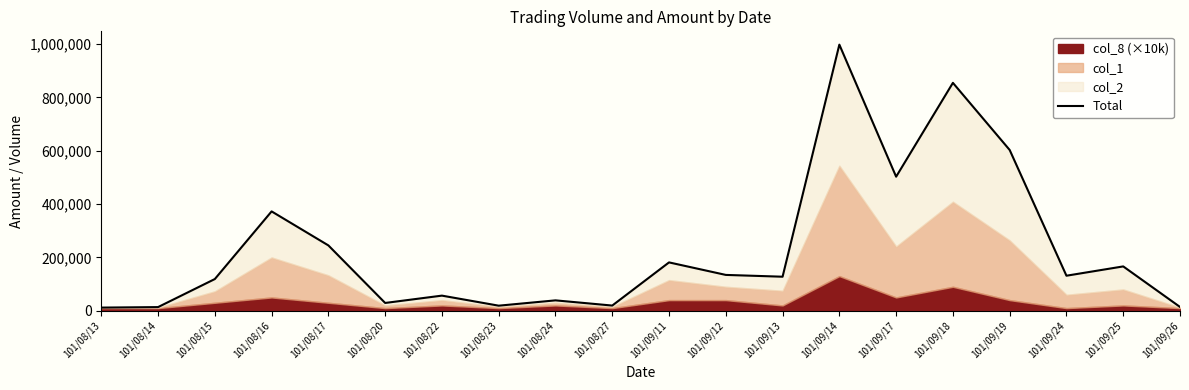

At which category does the chart reach its peak across all series?

101/09/14